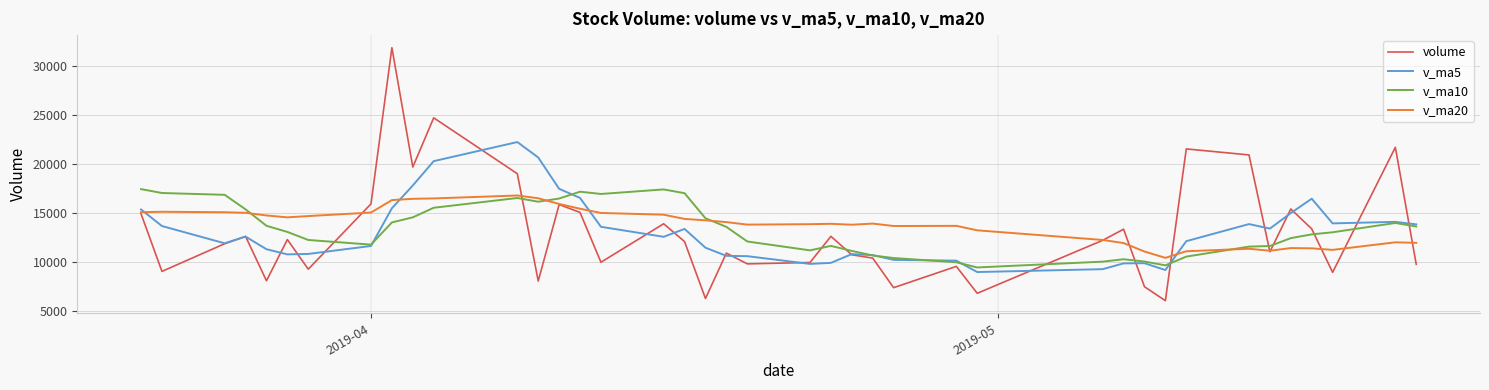

What is the greatest value displayed?

31897.8